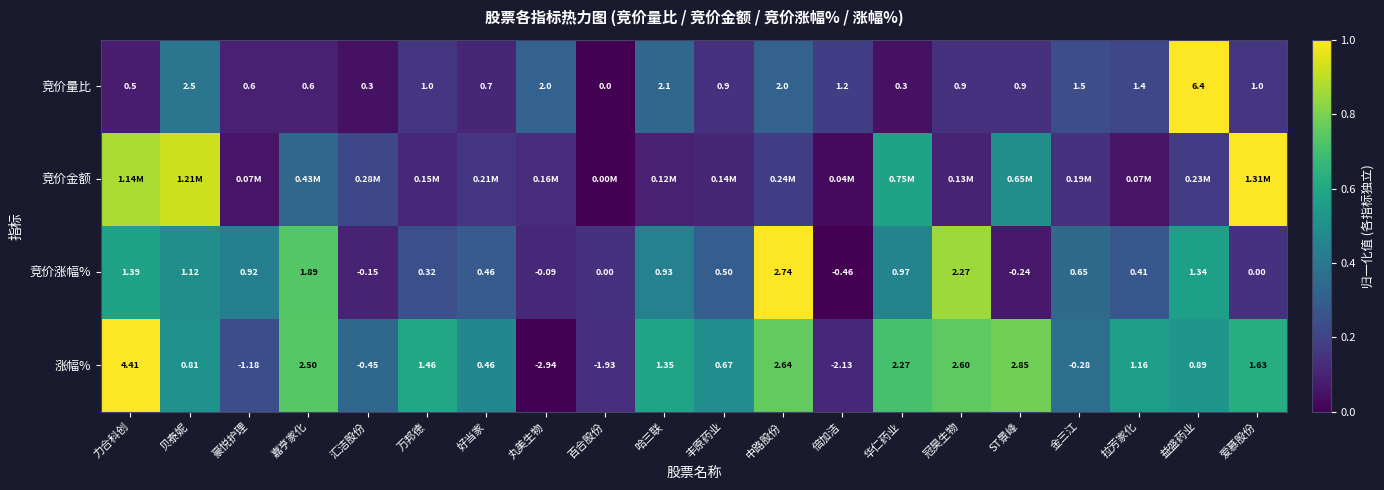

Count the number of categories in the chart.

20